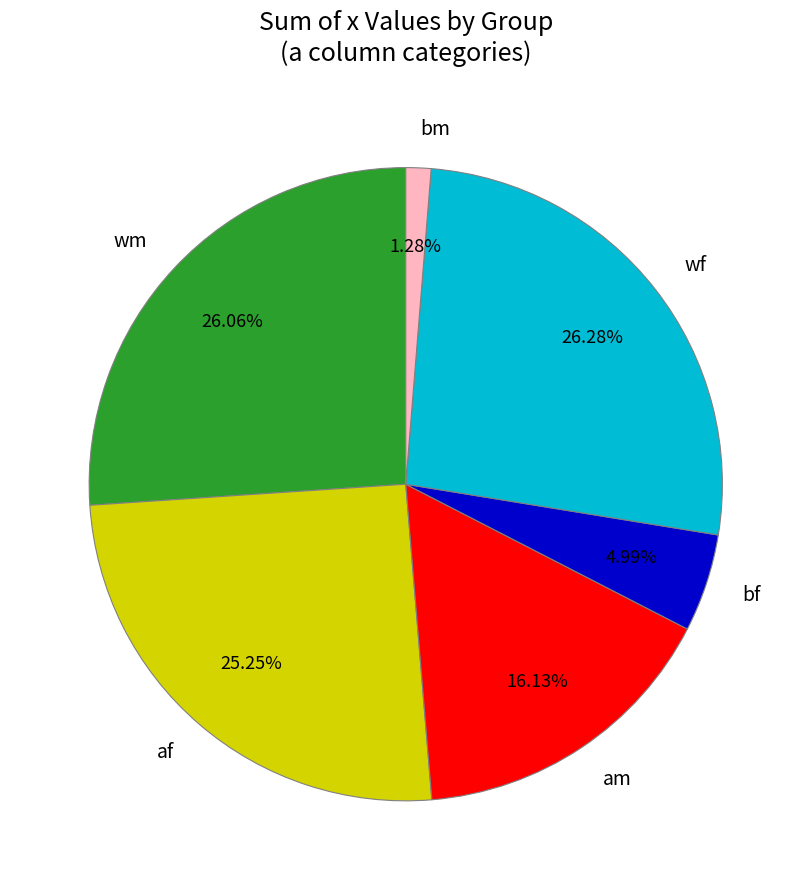

To the nearest percent, what portion does bf represent?

5%